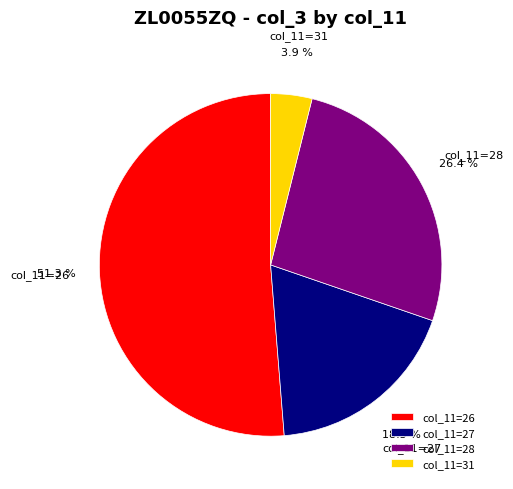

How much of the chart is everything except col_11=28?

73.6%